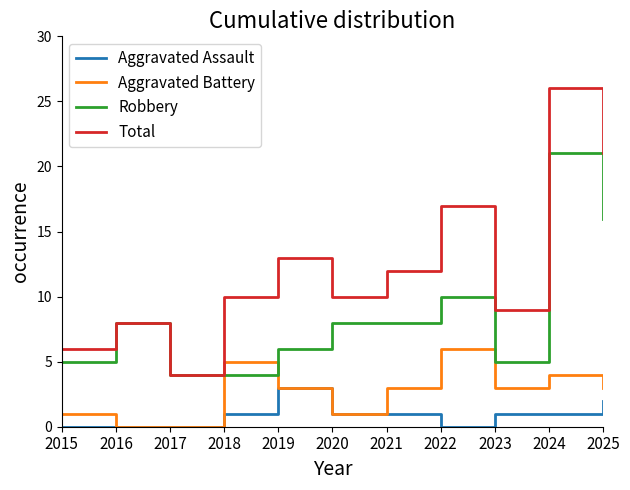

List the series in order of their overall mean, lowest first.

Aggravated Assault, Aggravated Battery, Robbery, Total